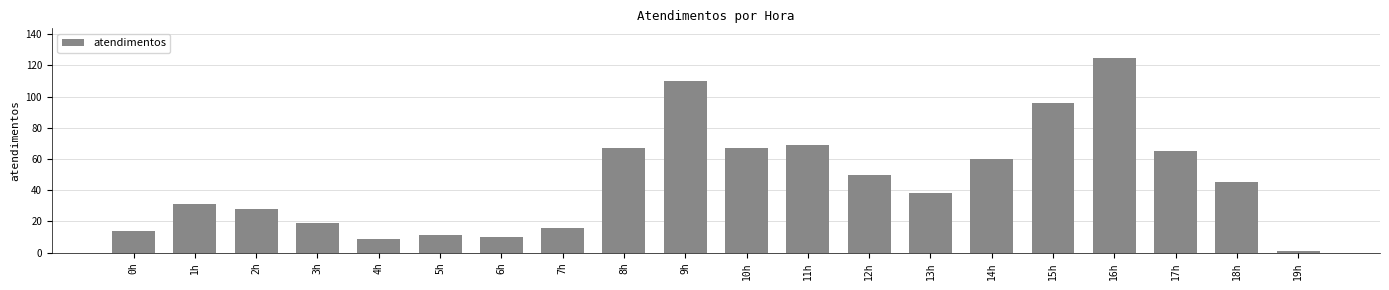

Where does the data first go above 45?

8h